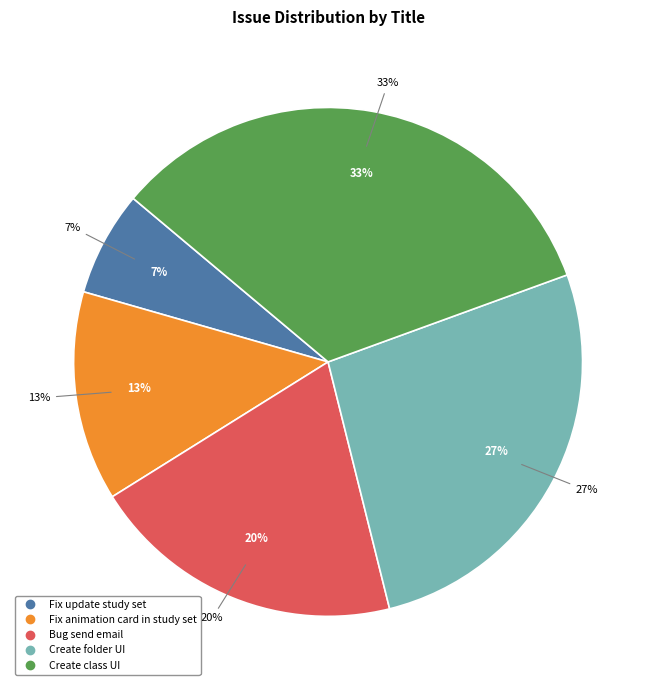

Which has a higher value, Fix animation card in study set or Bug send email?

Bug send email